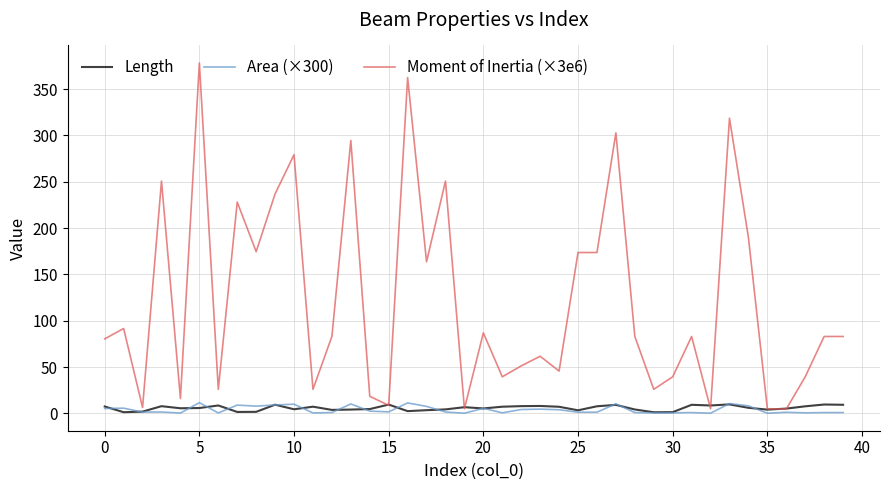

Does the chart have visible grid lines?

Yes